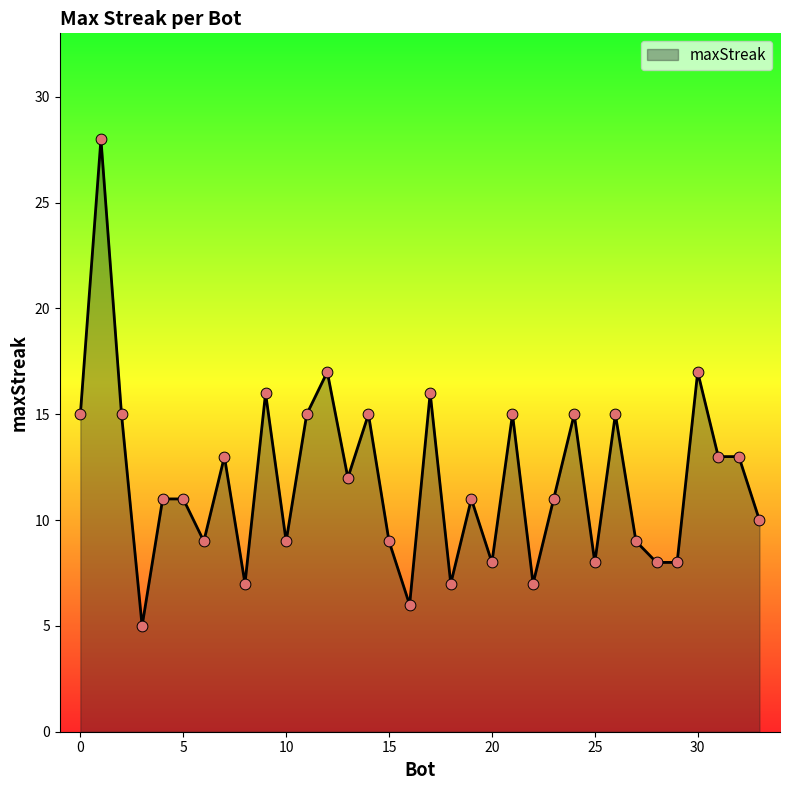

What is the smallest value displayed?

5